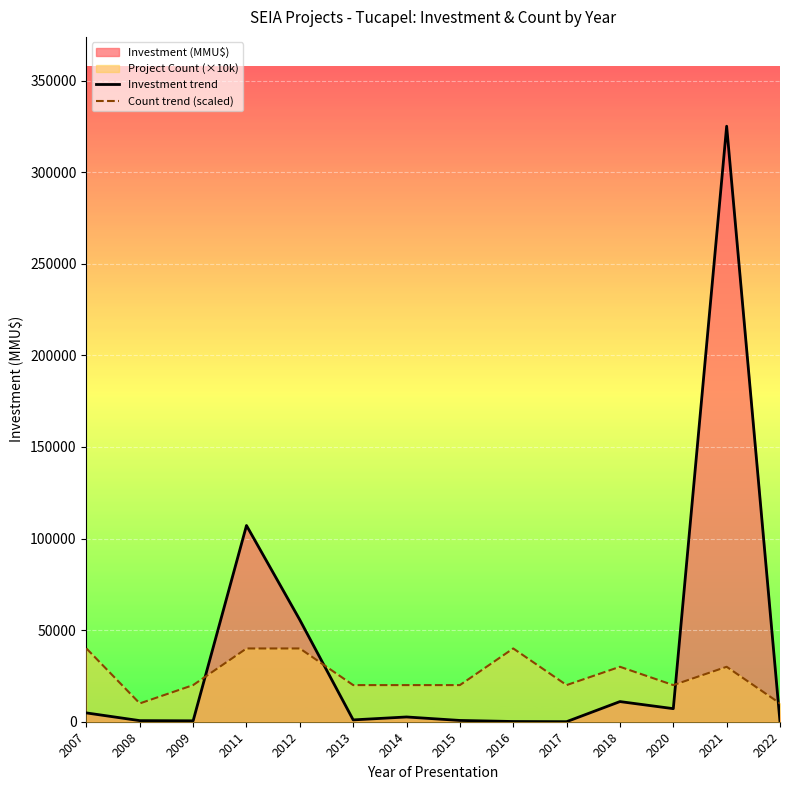

Rank the categories by Count trend (scaled) value from highest to lowest.

2007, 2011, 2012, 2016, 2018, 2021, 2009, 2013, 2014, 2015, 2017, 2020, 2008, 2022